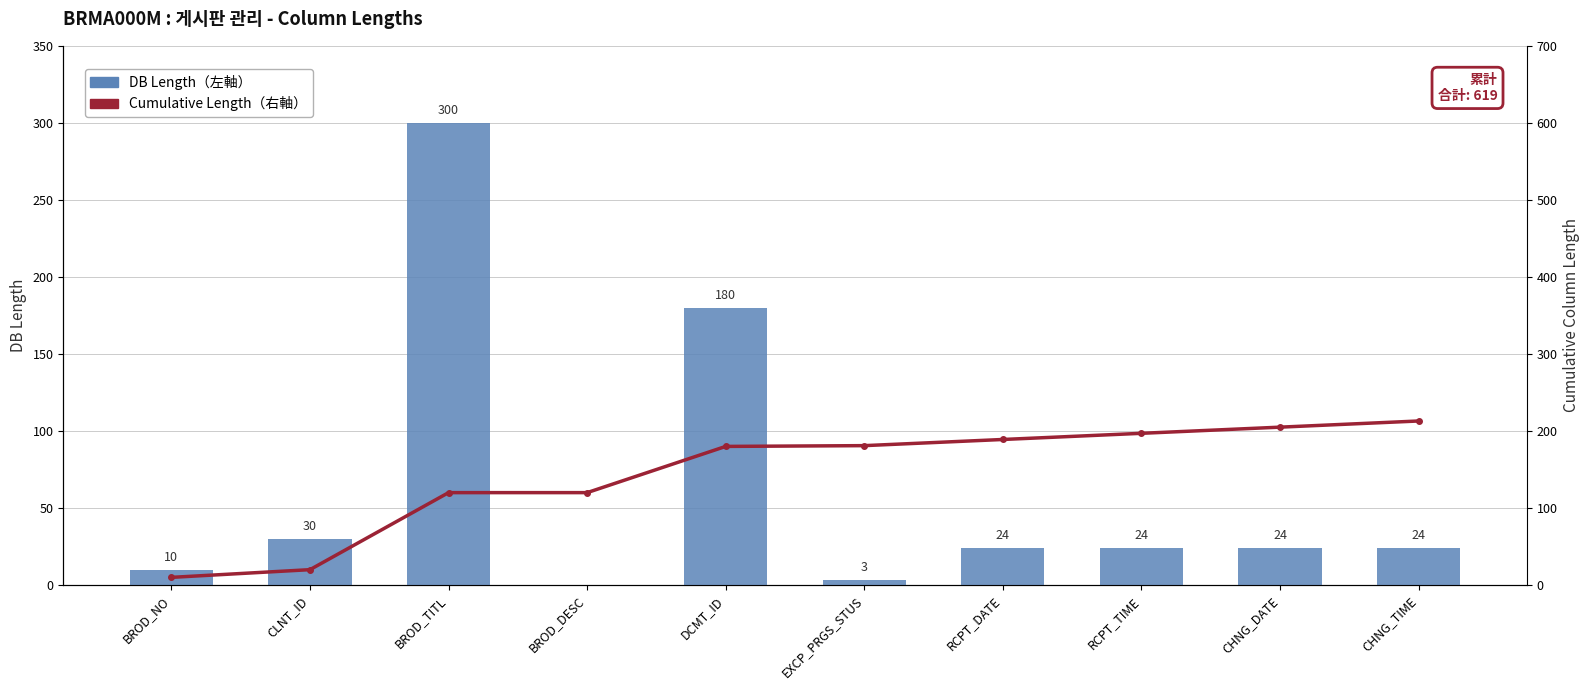

What position from the right is RCPT_TIME?

3